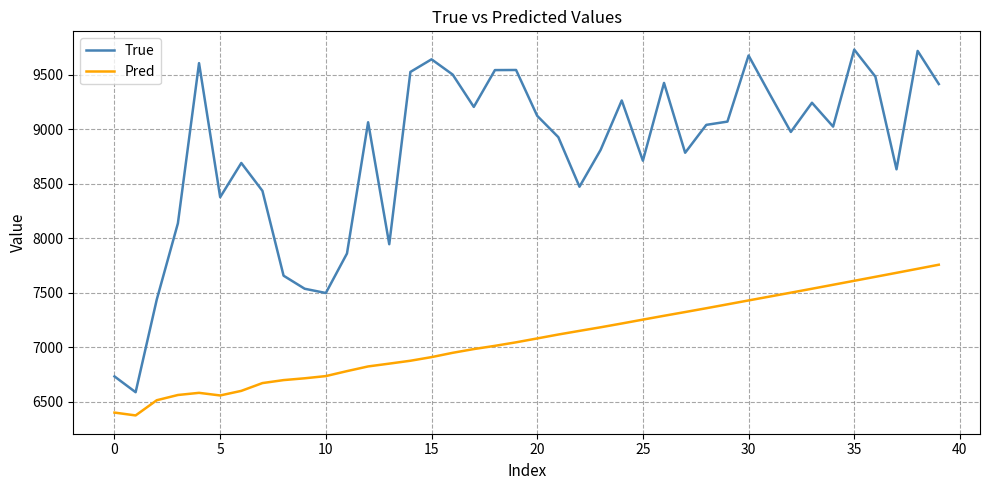

At how many categories does at least one series exceed 9107?

17